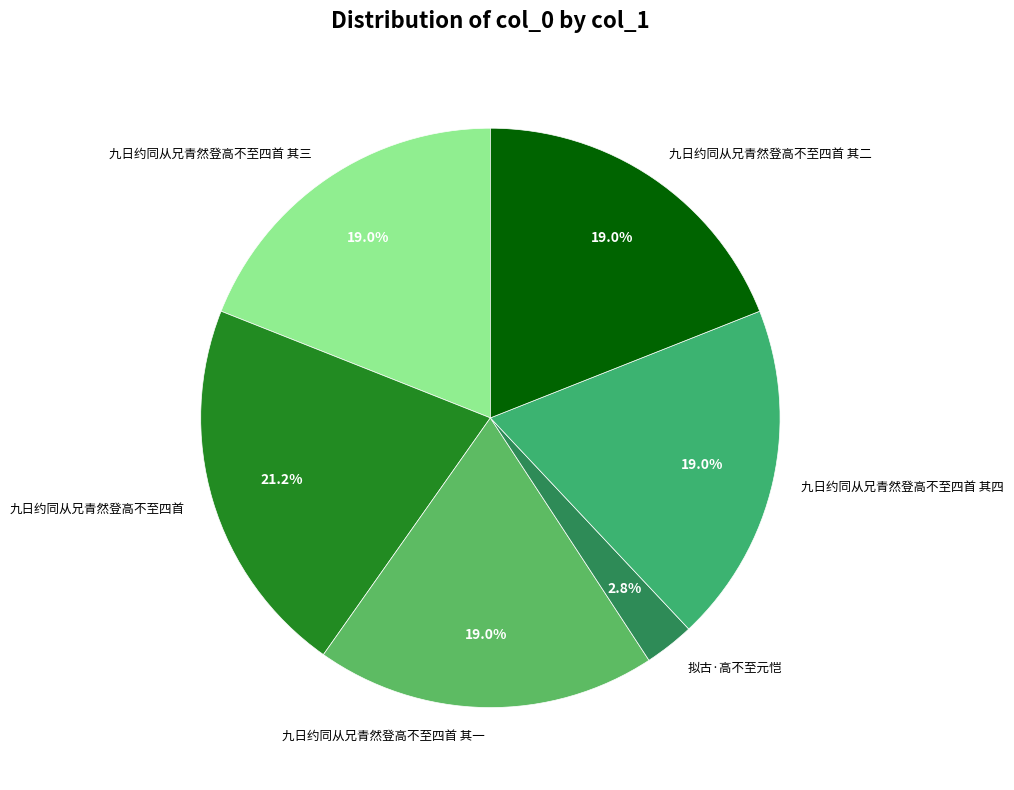

Which slice is the largest?

九日约同从兄青然登高不至四首